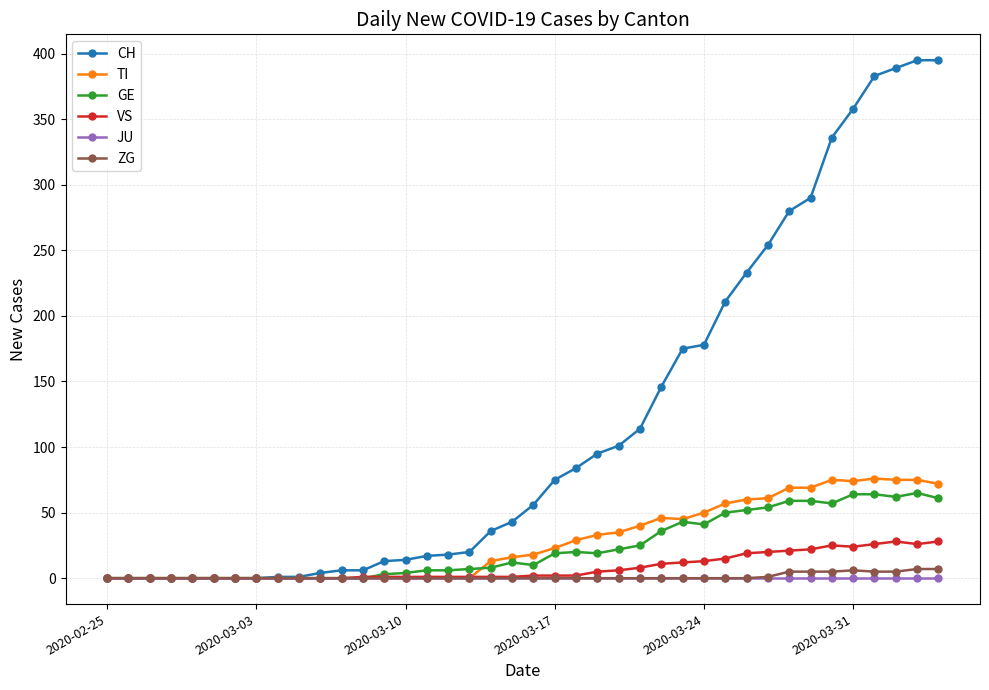

True or false: TI has more than 0 points higher than both neighbors.

True